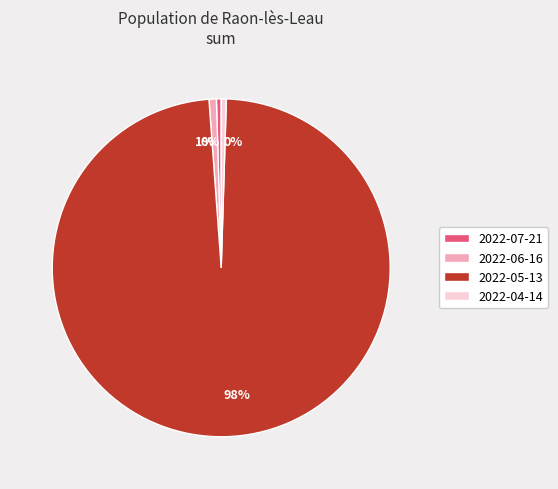

What is the largest slice in the pie chart?

2022-05-13